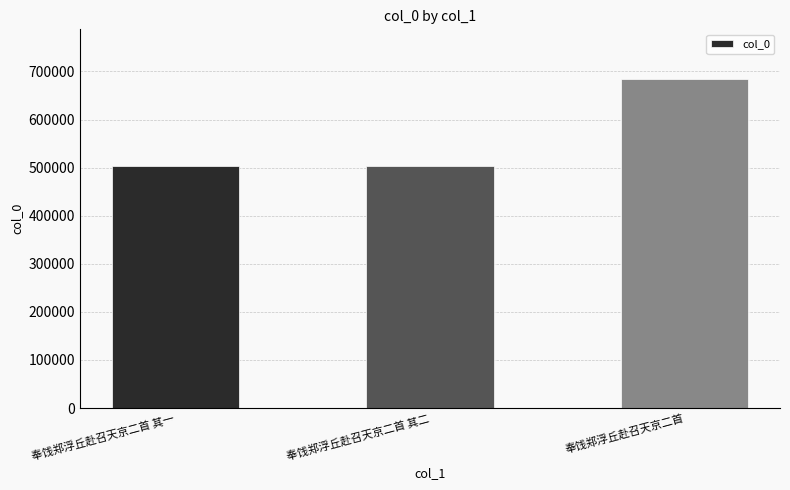

The chart shows a value of 502878 at 奉饯郑浮丘赴召天京二首 其一. True or false?

True